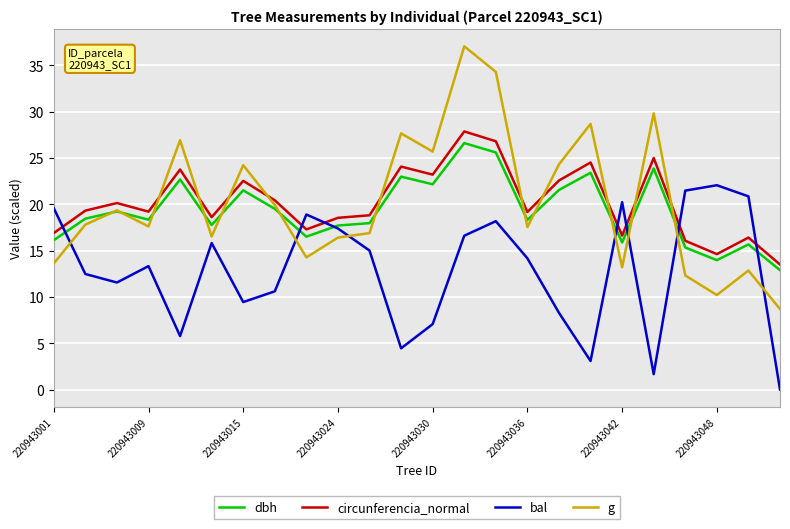

Which series has the widest spread of values?

g